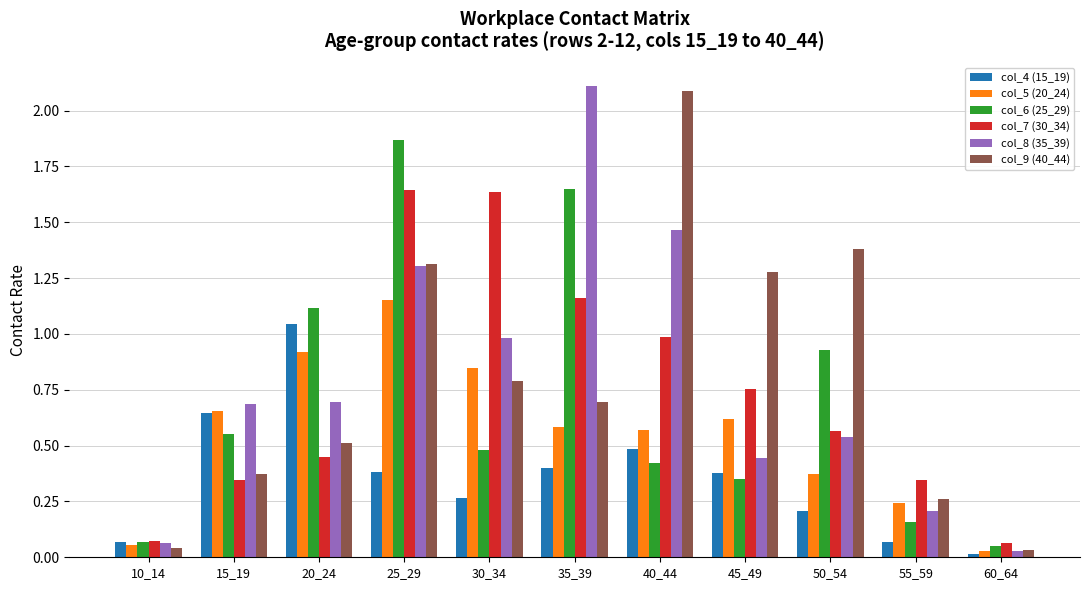

What is the spread (max minus min) of values at 35_39?

1.7